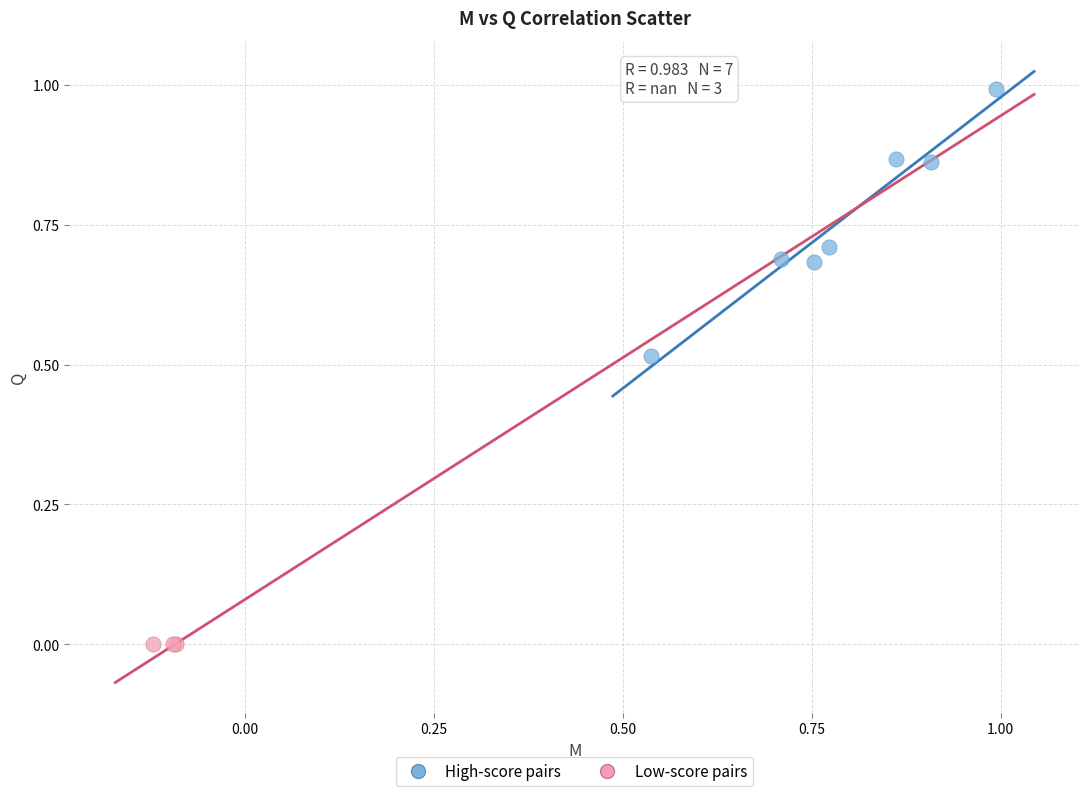

Which series contains the highest Y value?

High-score pairs